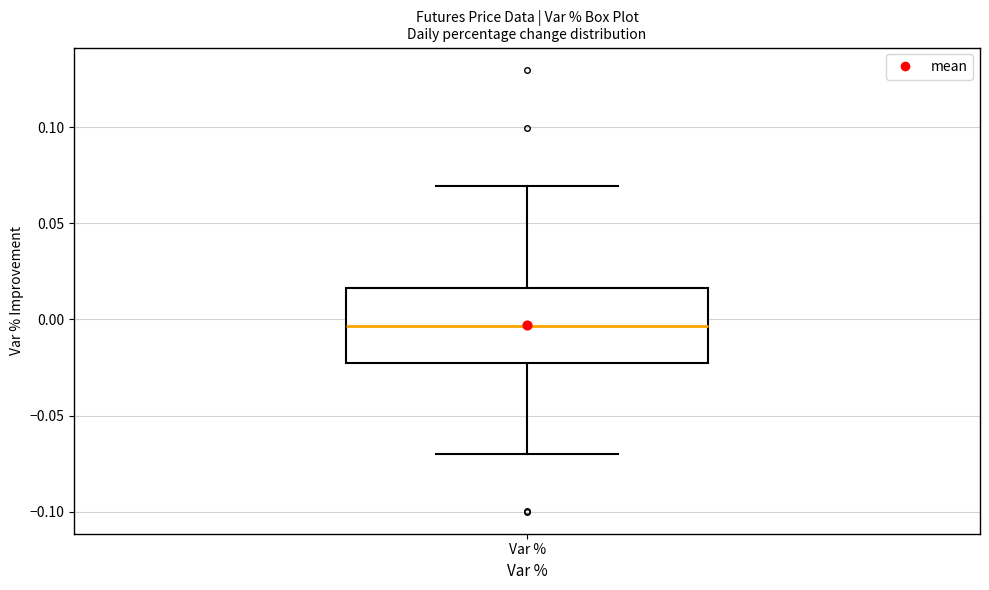

Where is the upper edge of the box for Var % on the y-axis? The values are not printed on the chart, so give them approximately, as read against the axis.

0.015